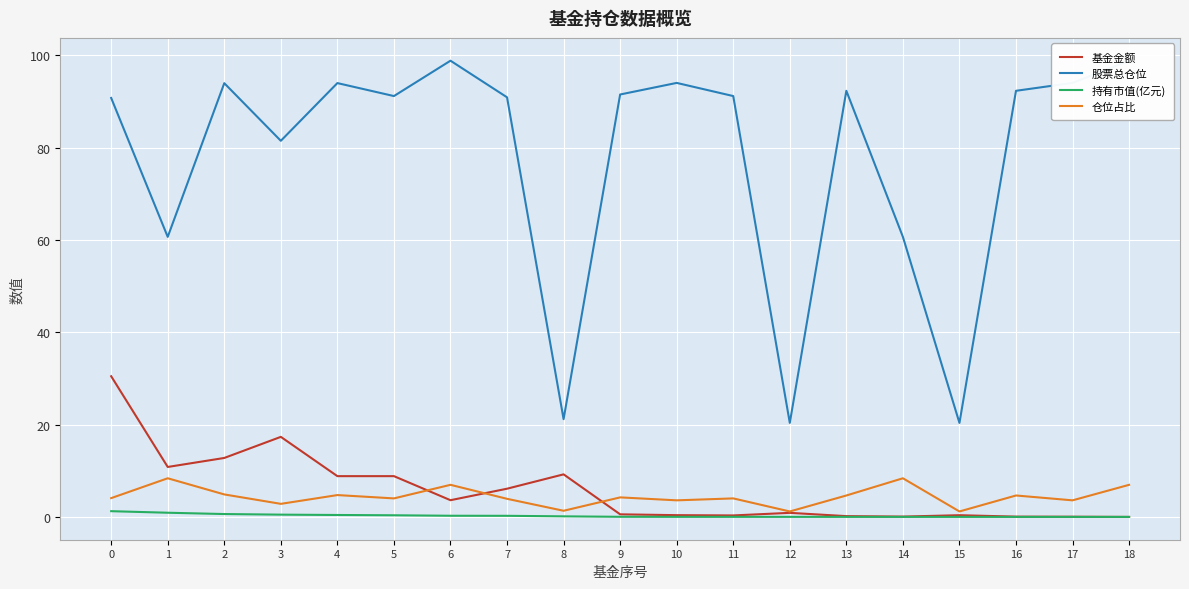

At 4, list the series in order from smallest to largest.

持有市值(亿元), 仓位占比, 基金金额, 股票总仓位